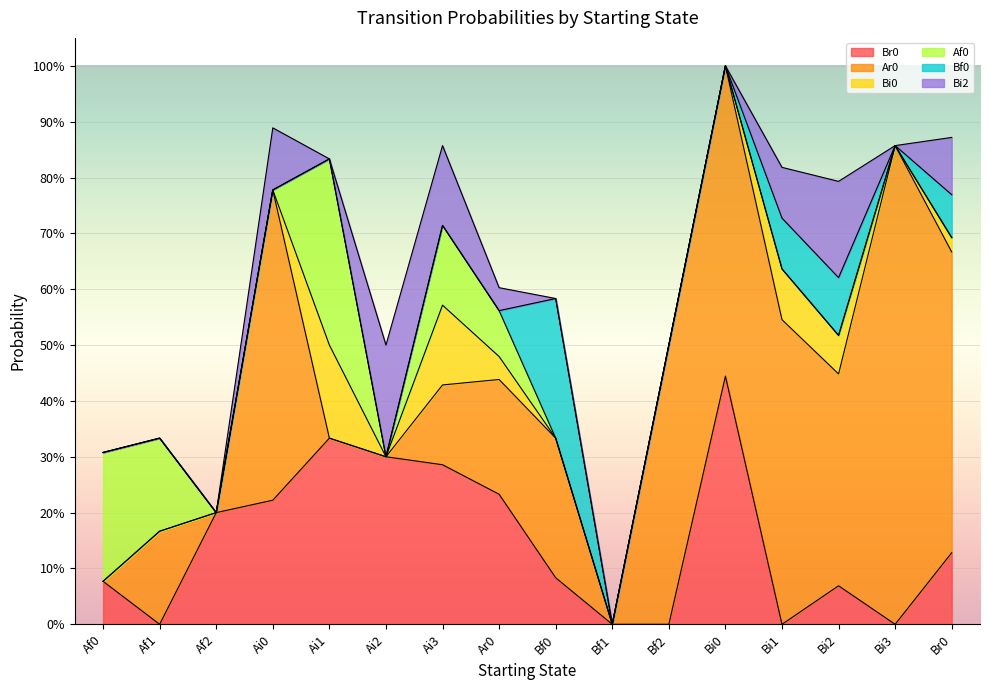

At which label is Bi0 closest to 0?

Af0